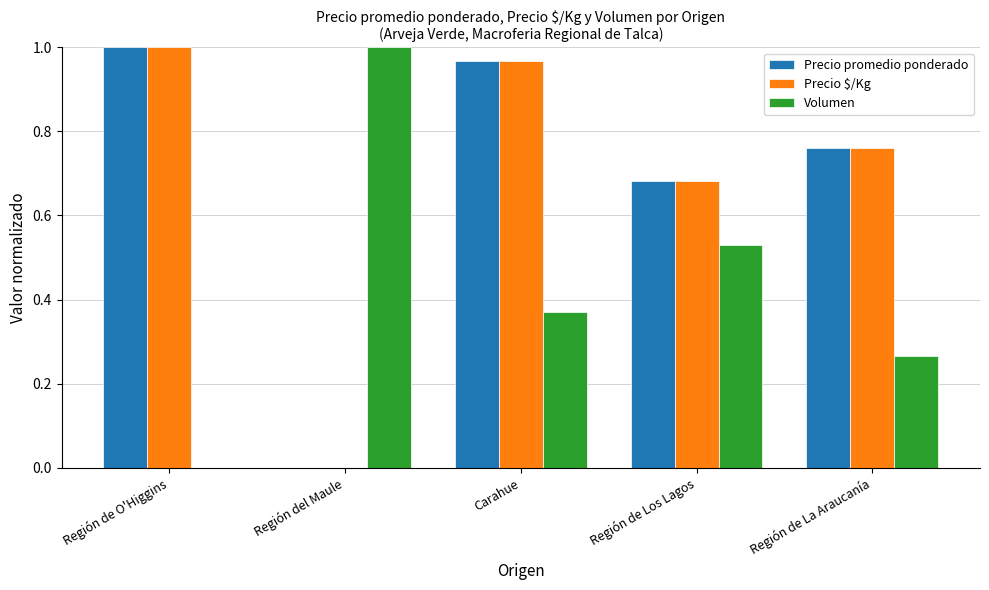

What is the sum of all Precio $/Kg values?

3.4